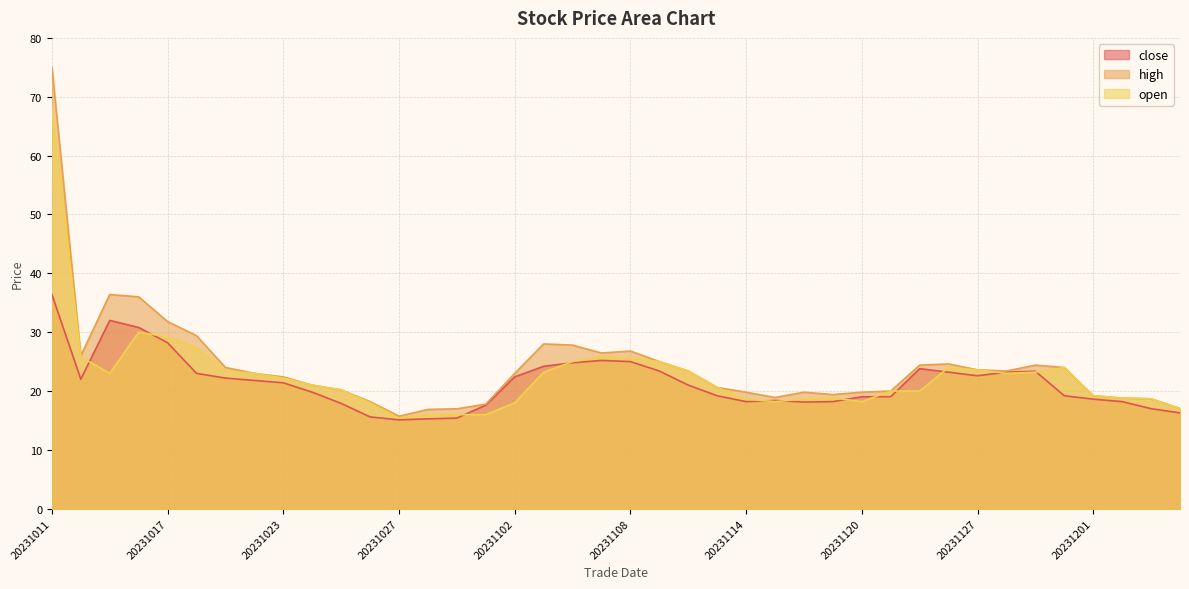

What is the total value across all series at 20231124?

71.8